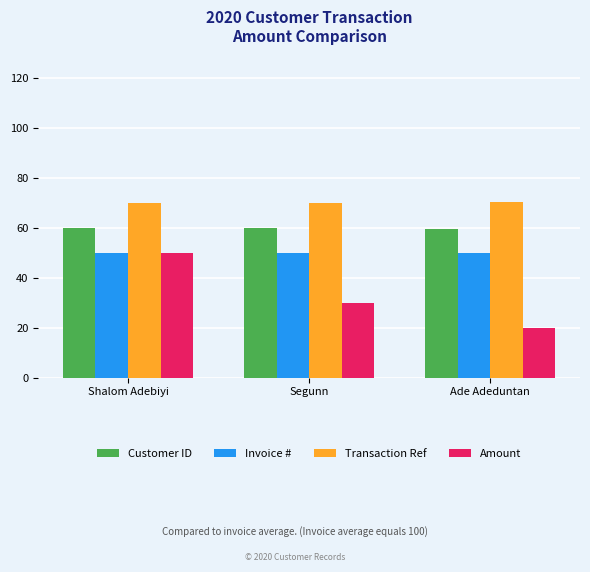

How many bars are there in each group?

4